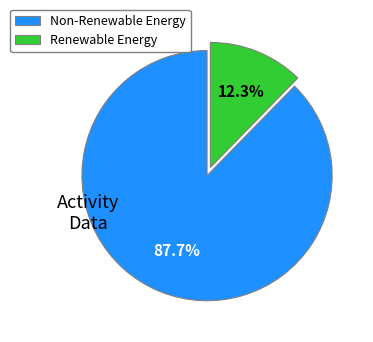

To the nearest percent, what is the average slice percentage?

50%